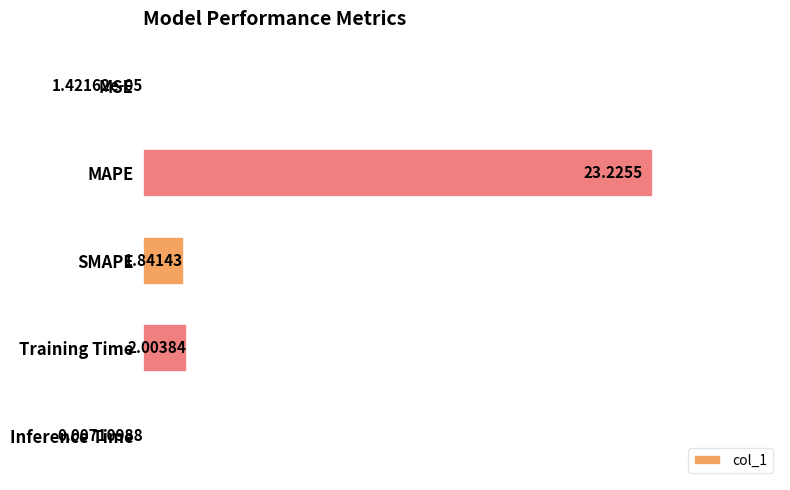

Which has a higher value, MAPE or MSE?

MAPE